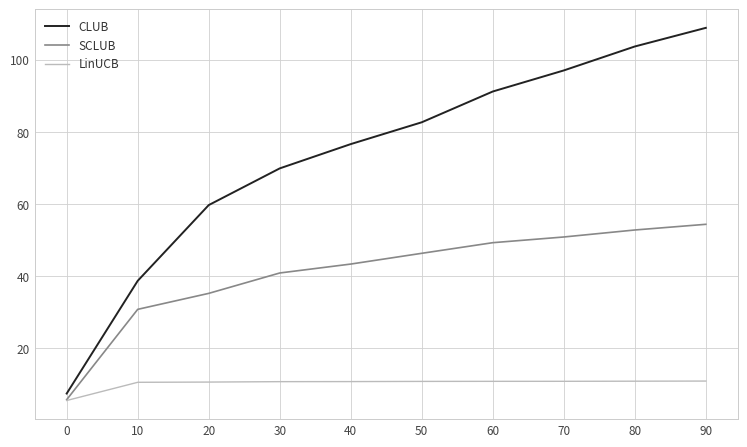

What is the average value of the LinUCB series?

10.2